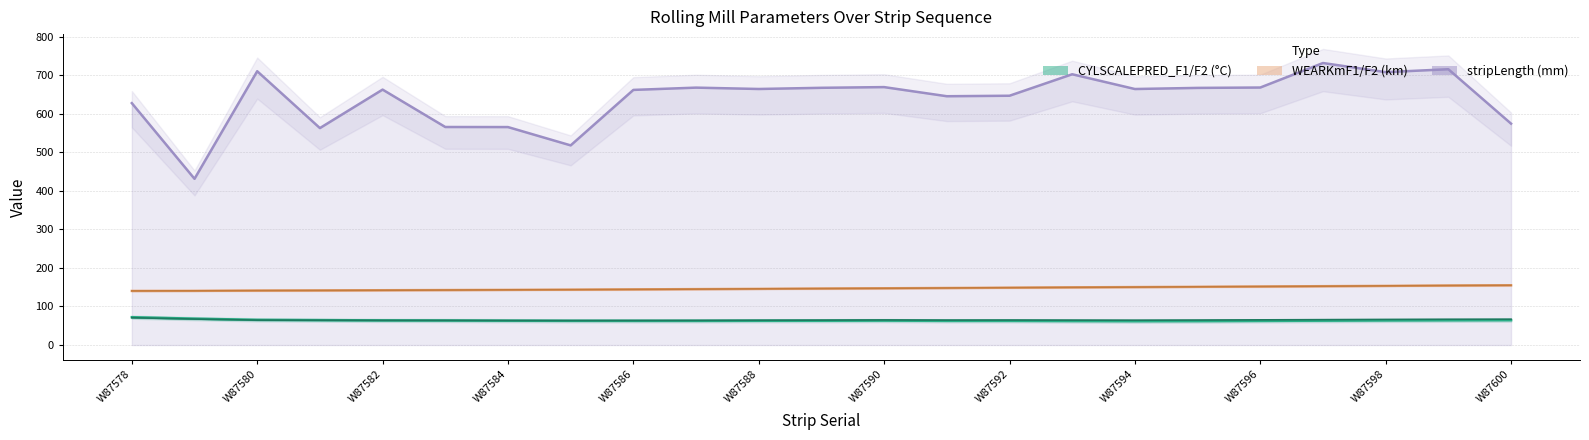

Rank the series by their maximum value, from highest to lowest.

stripLength, WEARKmF1, WEARKmF2, CYLSCALEPRED_F1_DegreeC, CYLSCALEPRED_F2_DegreeC